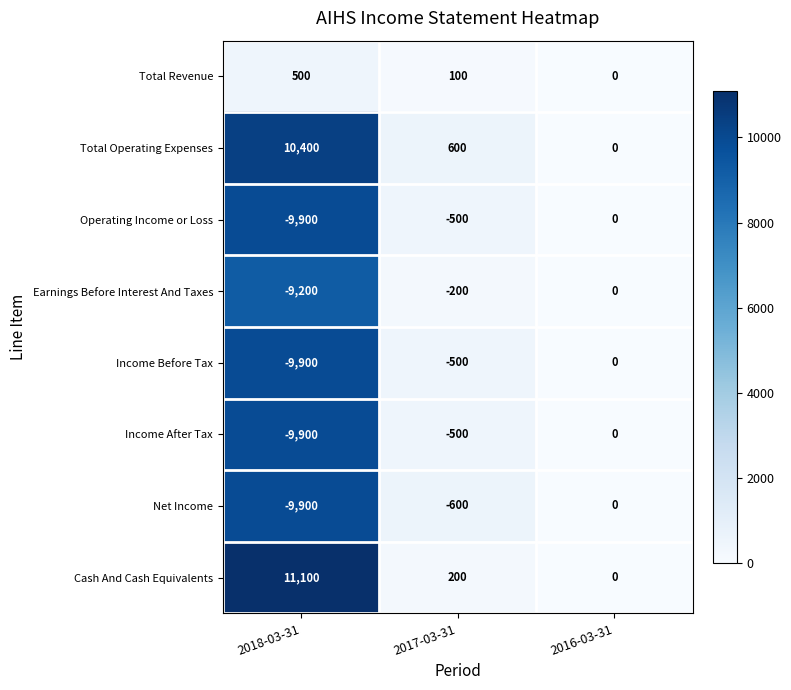

At how many categories does at least one series exceed 3837?

1